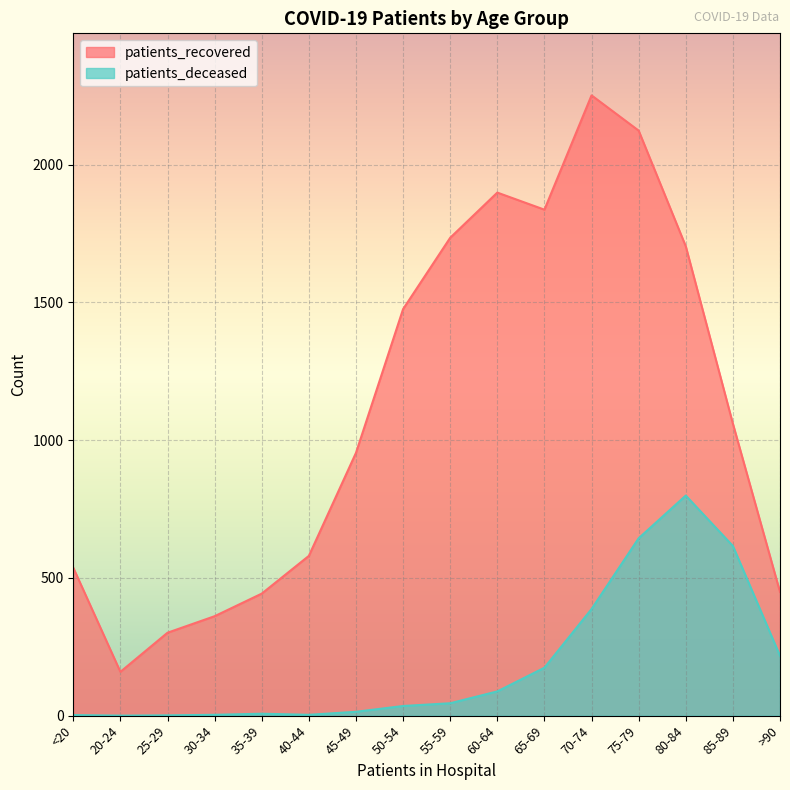

What is the average value of the patients_recovered series?

1117